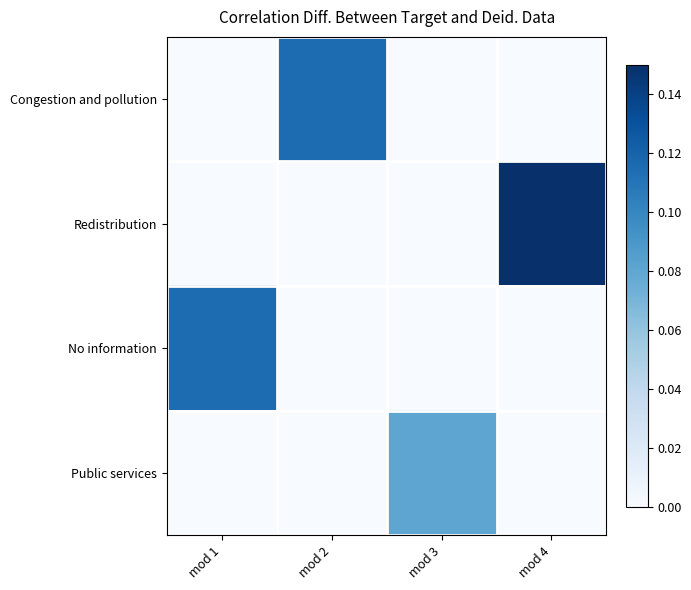

Reading left to right, what are all the values shown in this chart?

Congestion and pollution: mod 1=0.0	mod 2=0.1	mod 3=0.0	mod 4=0.0
Redistribution: mod 1=0.0	mod 2=0.0	mod 3=0.0	mod 4=0.1
No information: mod 1=0.1	mod 2=0.0	mod 3=0.0	mod 4=0.0
Public services: mod 1=0.0	mod 2=0.0	mod 3=0.1	mod 4=0.0